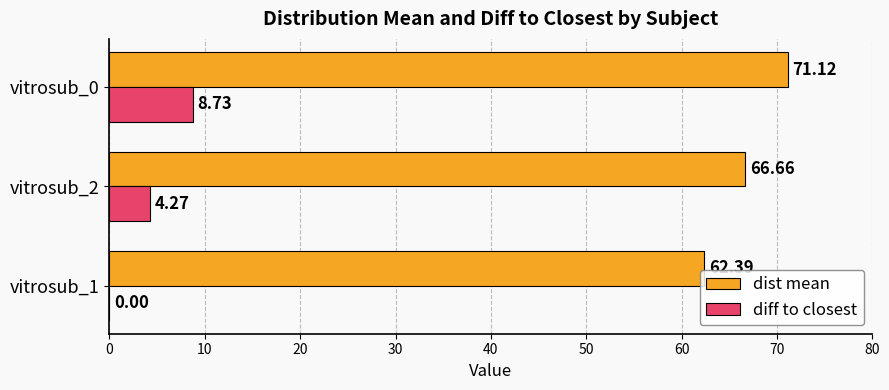

What is the total value across all series at vitrosub_2?

70.9